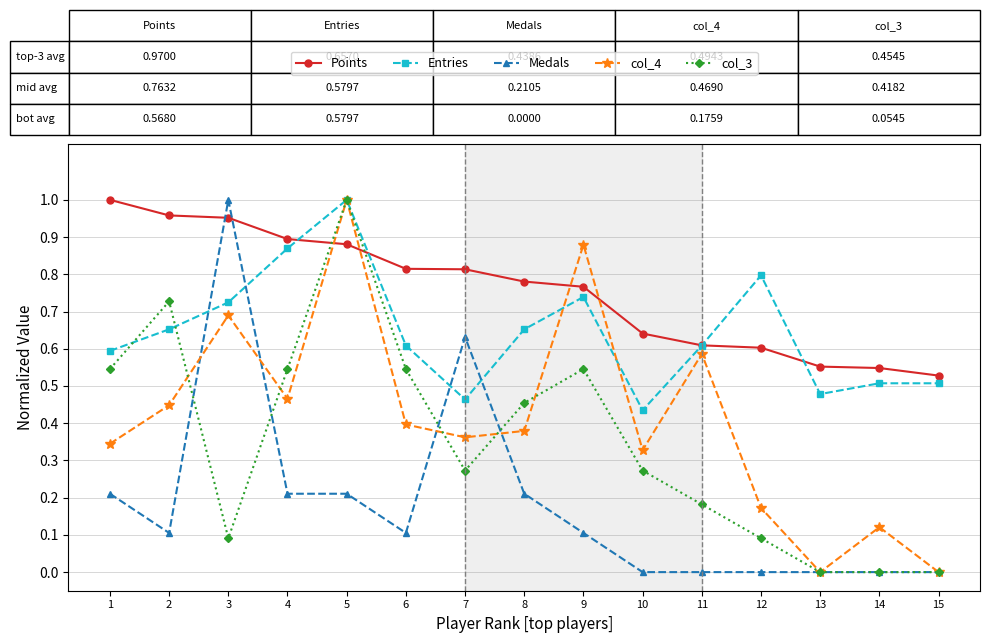

True or false: col_4 and Points intersect in this chart.

True